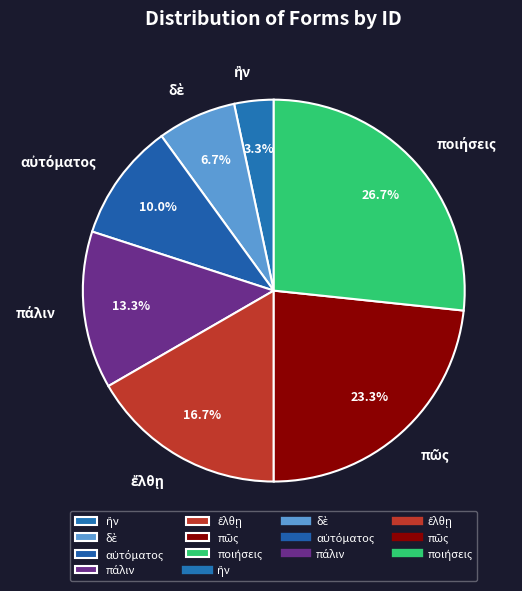

How many slices are in this pie chart?

7